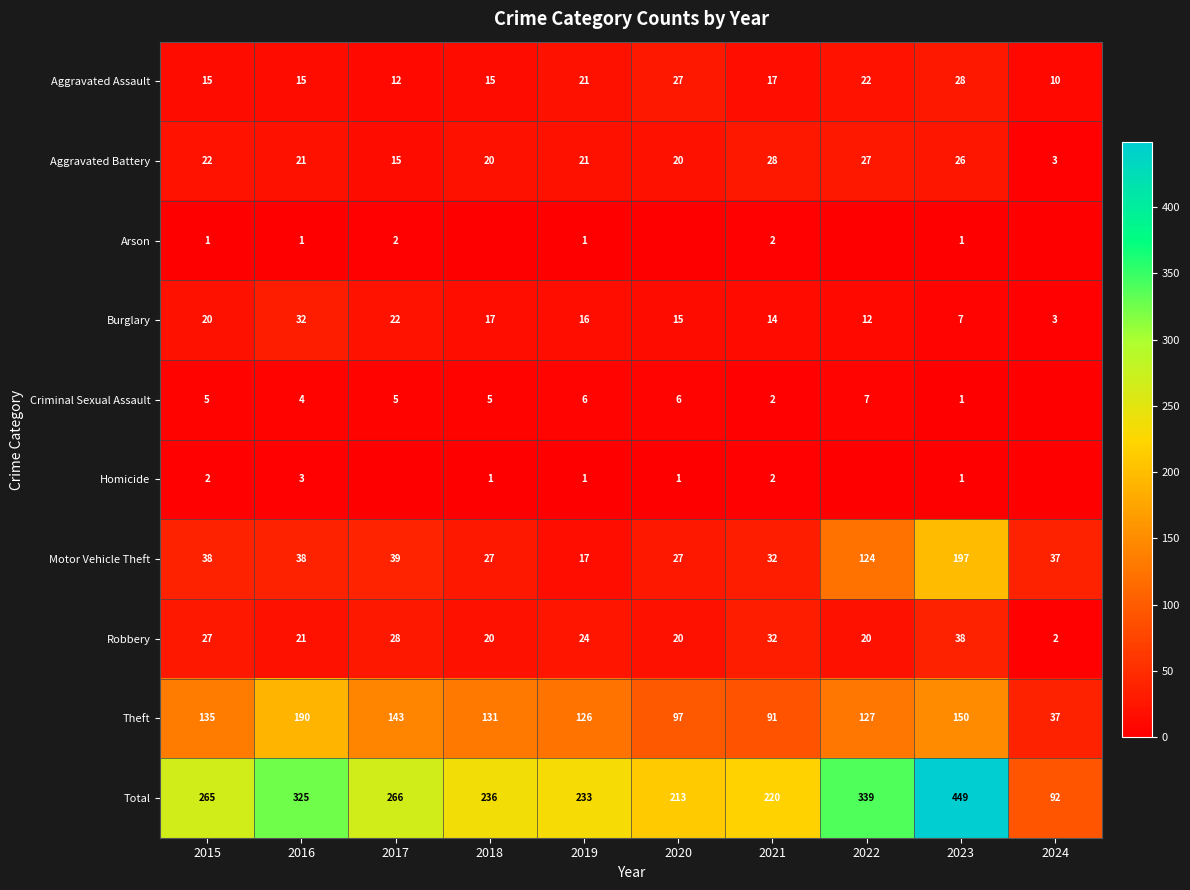

Where does the Aggravated Battery series first go above 21?

2015